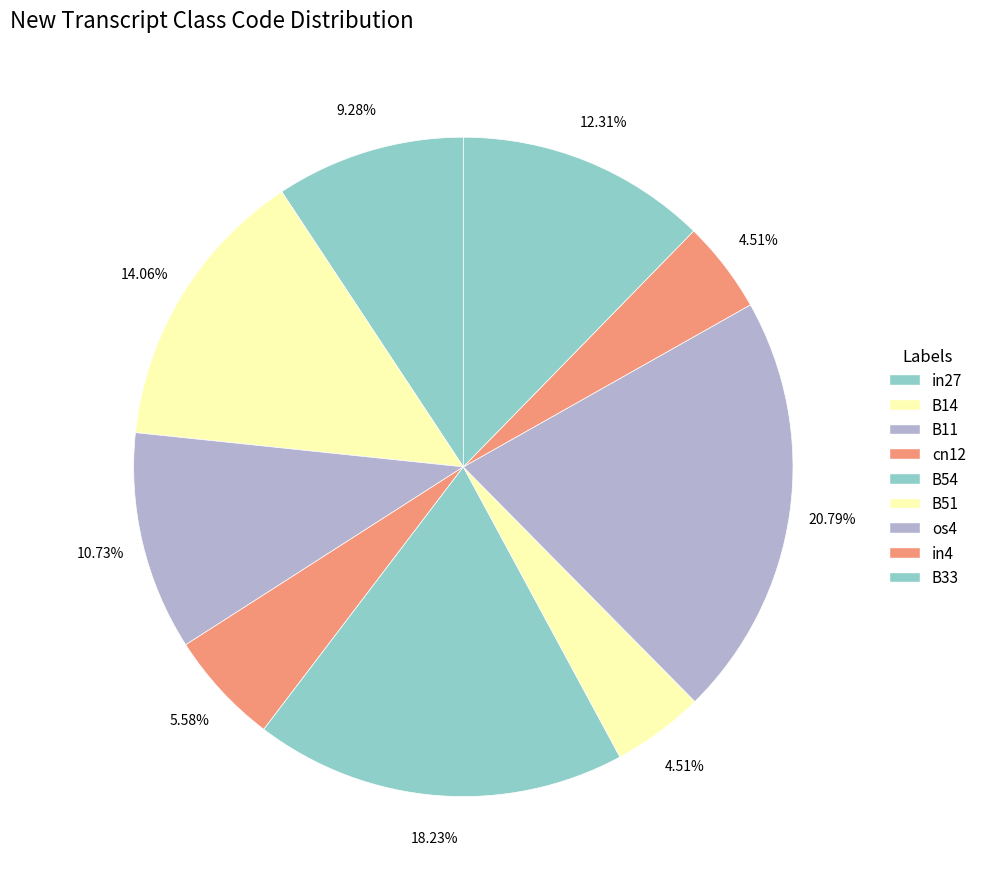

True or false: in4 accounts for 5% of the total.

True